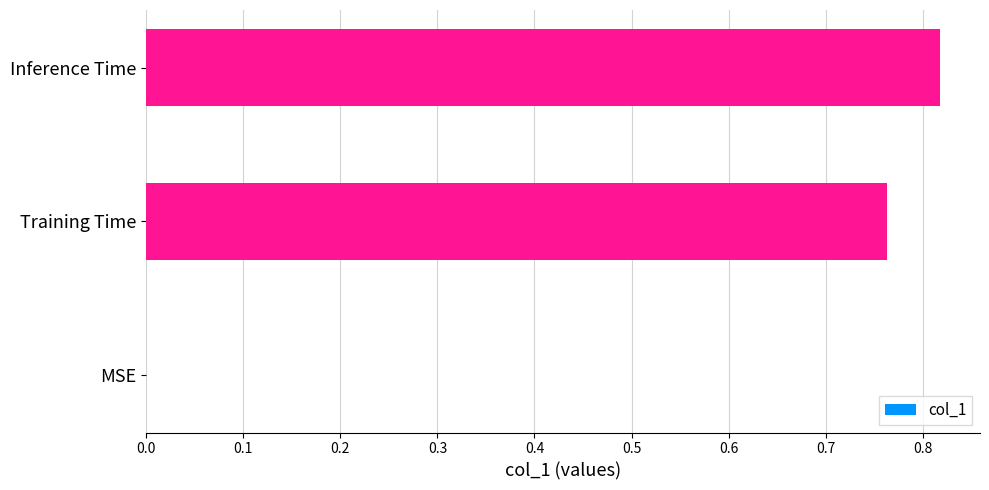

Where is the data nearest to the value 0?

MSE